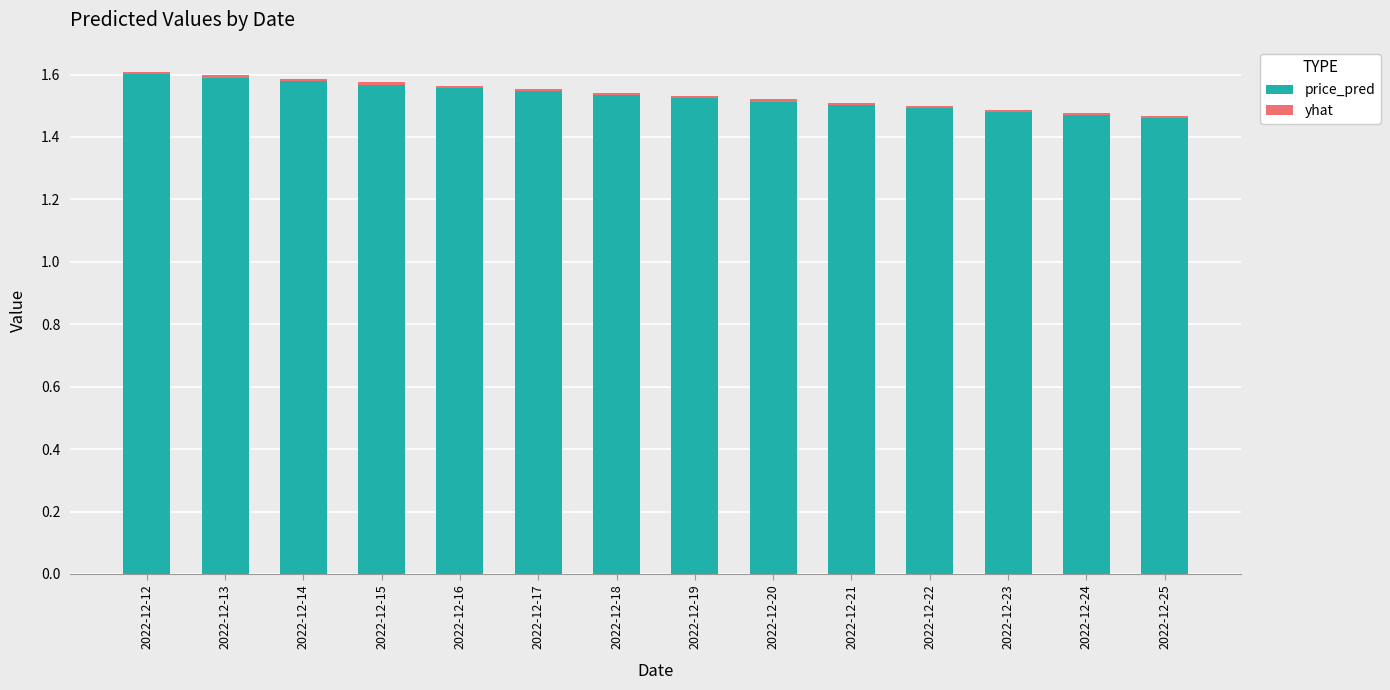

Count the price_pred values in the range 1 to 2.

14